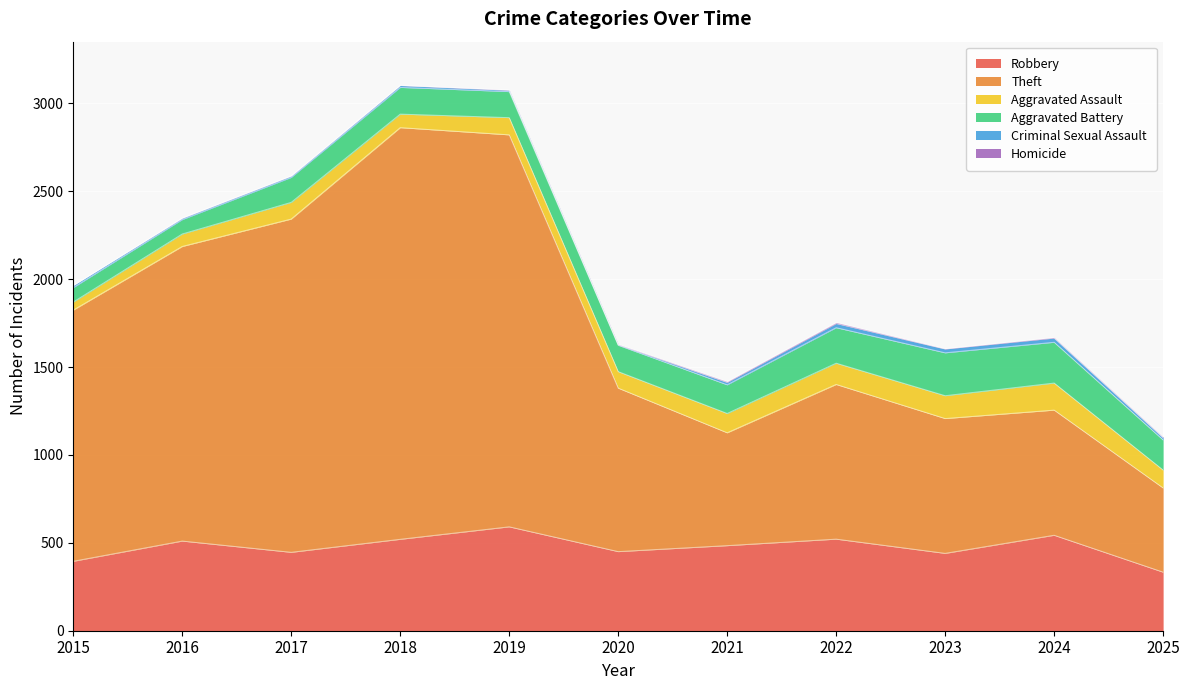

At how many categories does at least one series exceed 54?

11